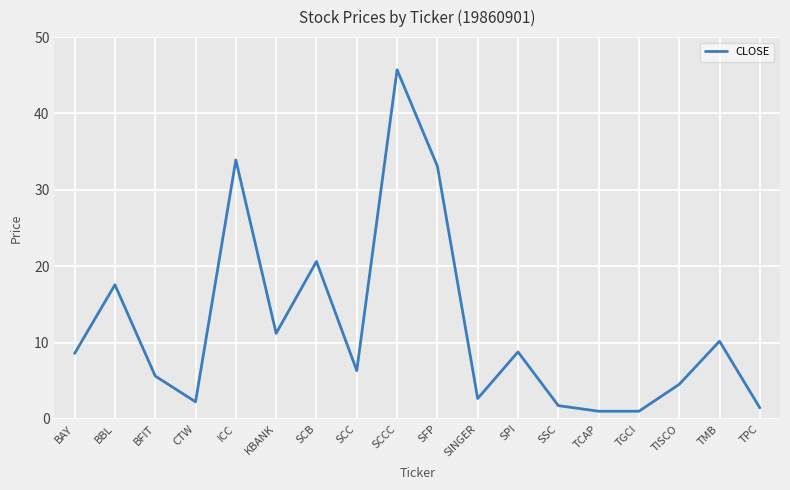

Read the value at BAY.

8.6